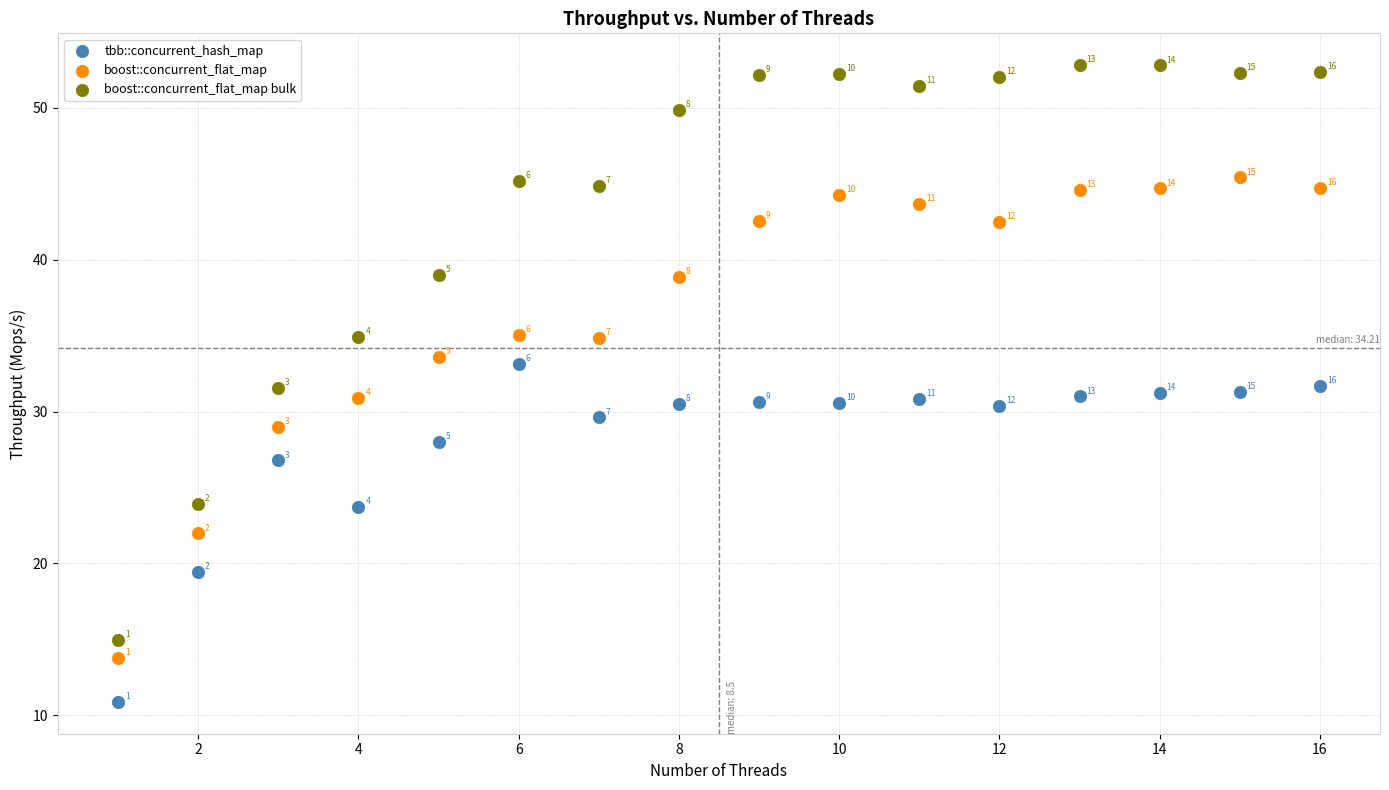

In the boost::concurrent_flat_map bulk series, what Y value is closest to 33?

31.6